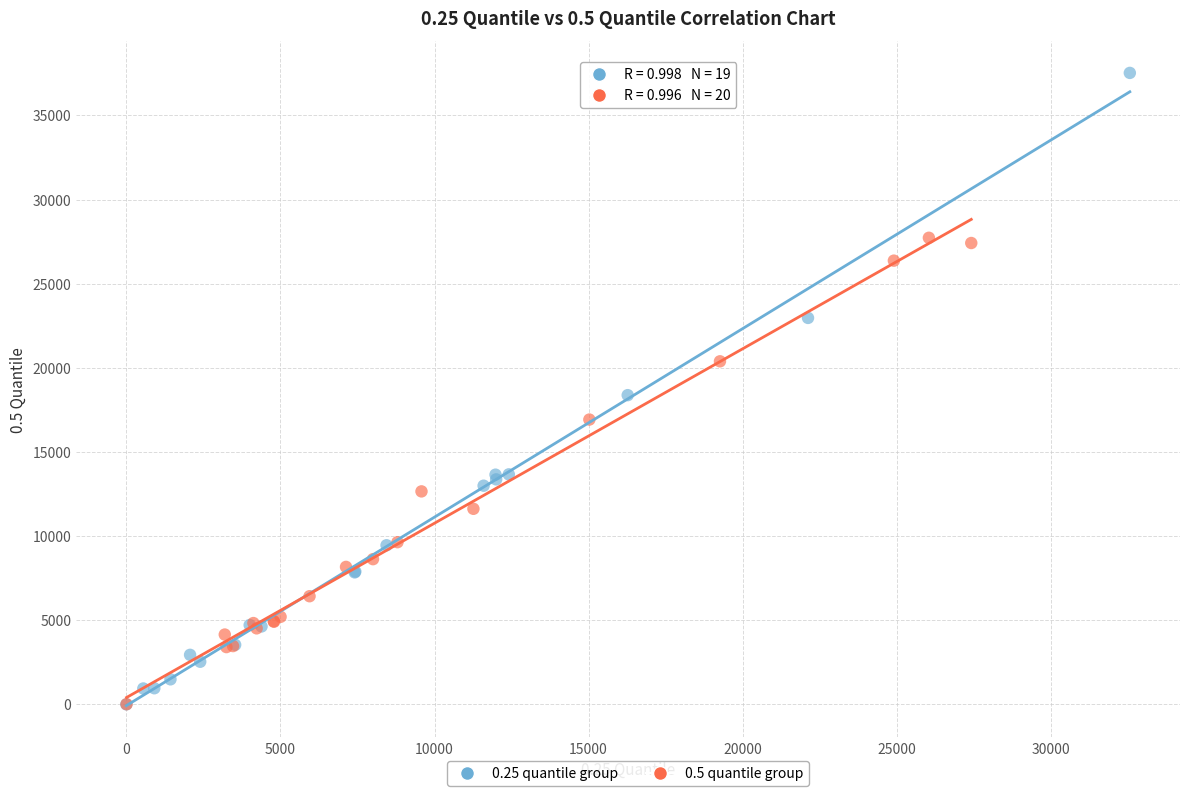

Which series reaches the maximum Y coordinate?

0.25 quantile group